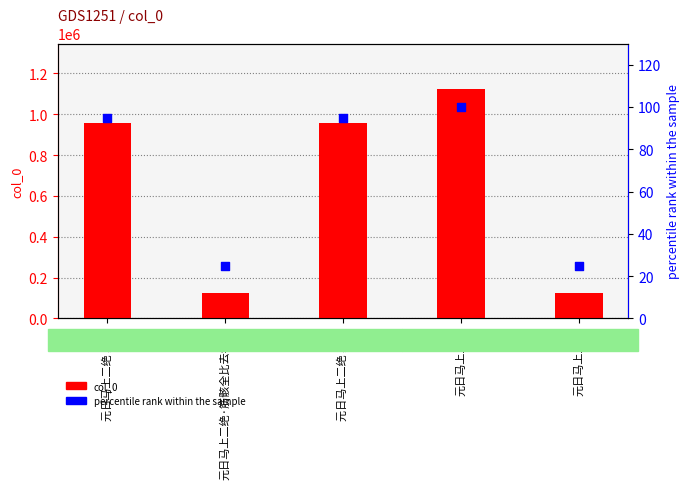

At how many categories does at least one series exceed 613800?

3